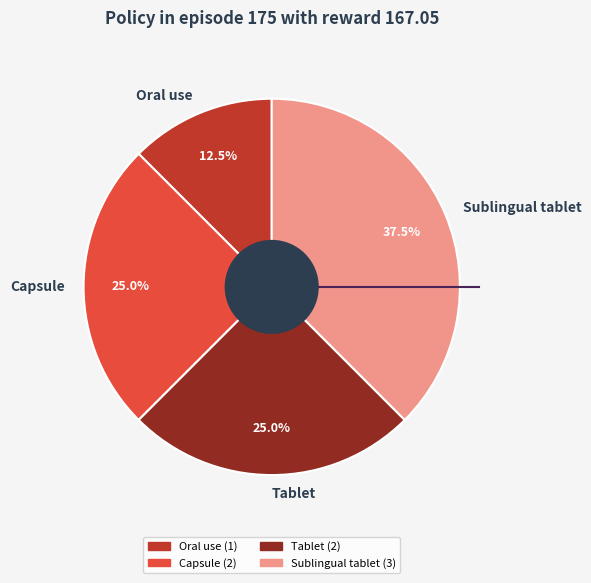

Is it true that Capsule is 25% of the pie?

True